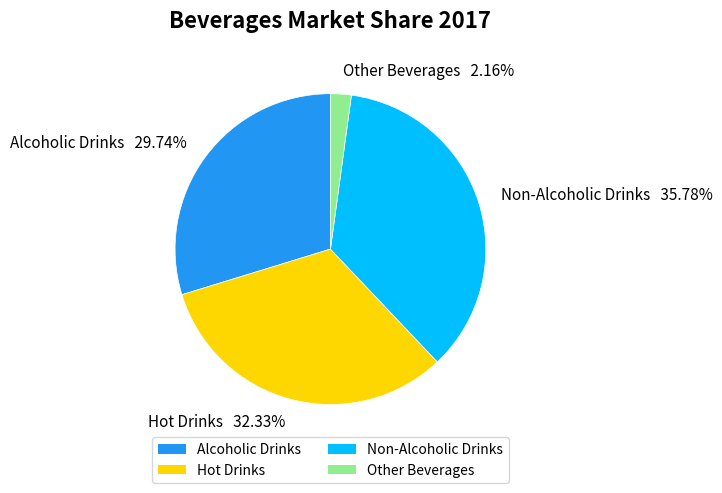

How many slices are in this pie chart?

4